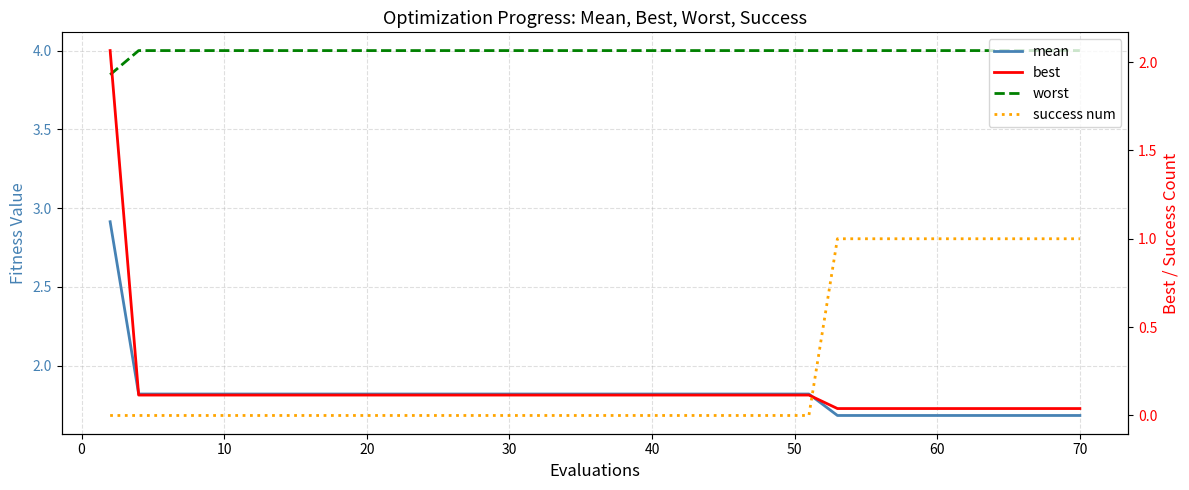

Which series has the largest range (max minus min)?

best